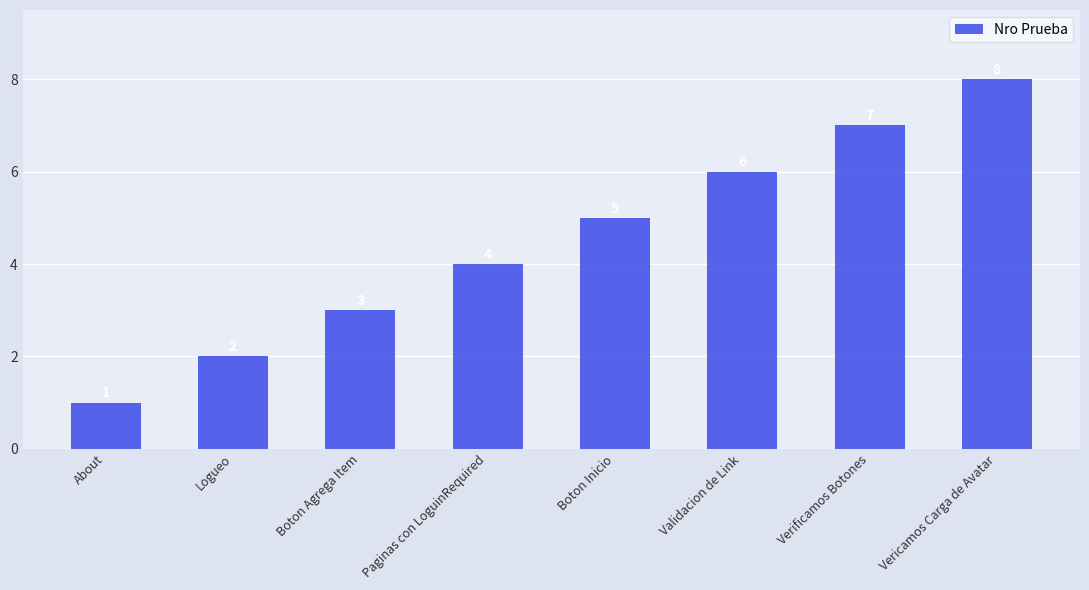

What is the label of the 5th bar from the left?

Boton Inicio